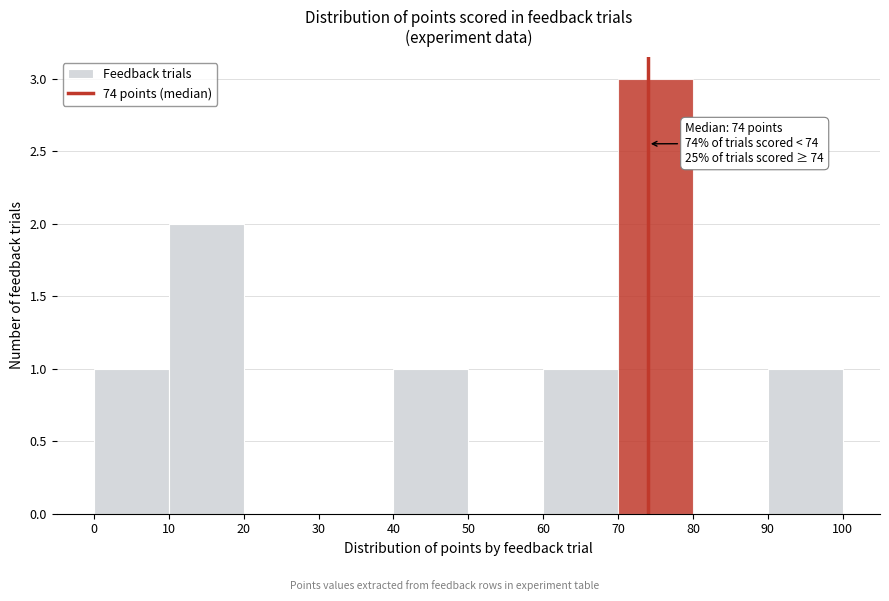

Which range on the x-axis has the tallest bar?

70 to 80